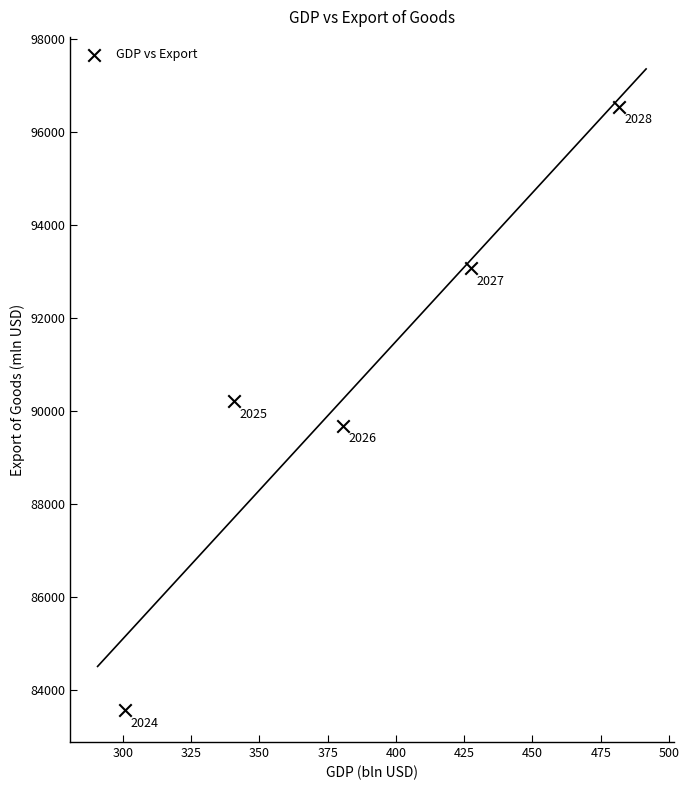

What is the range of Y values (max minus min)?

12972